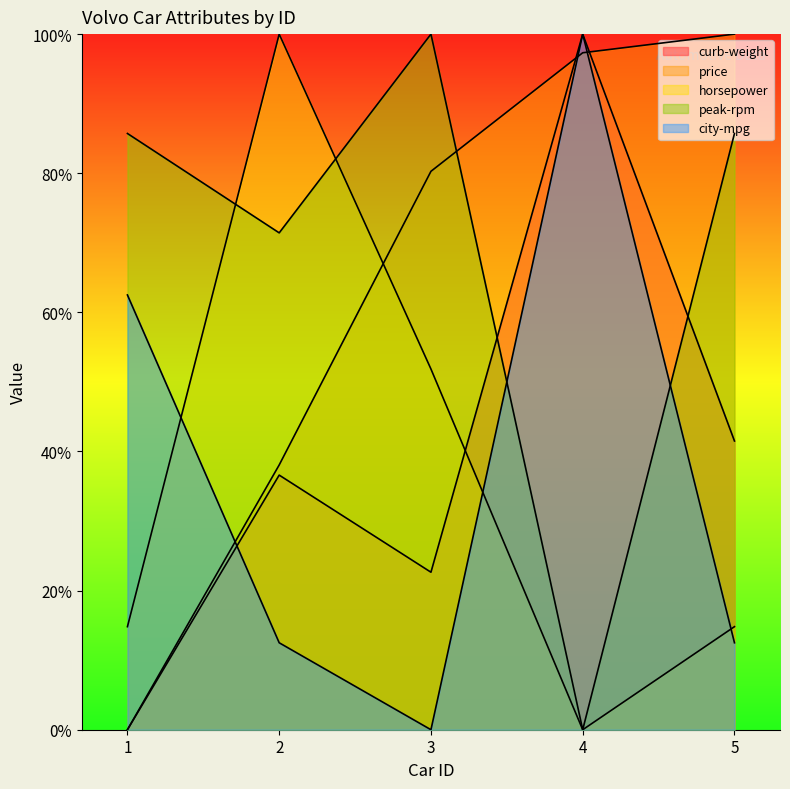

Which has a higher value, 3 or 5?

5